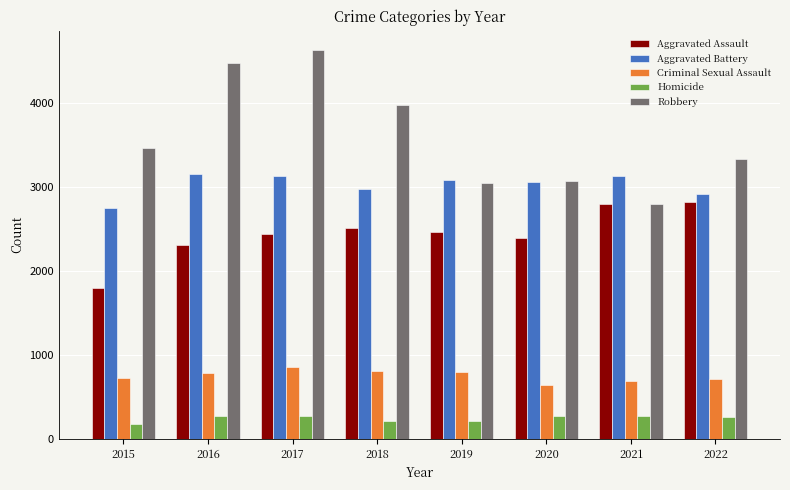

What is the approximate value of Homicide at 2017, to the nearest 10?

270